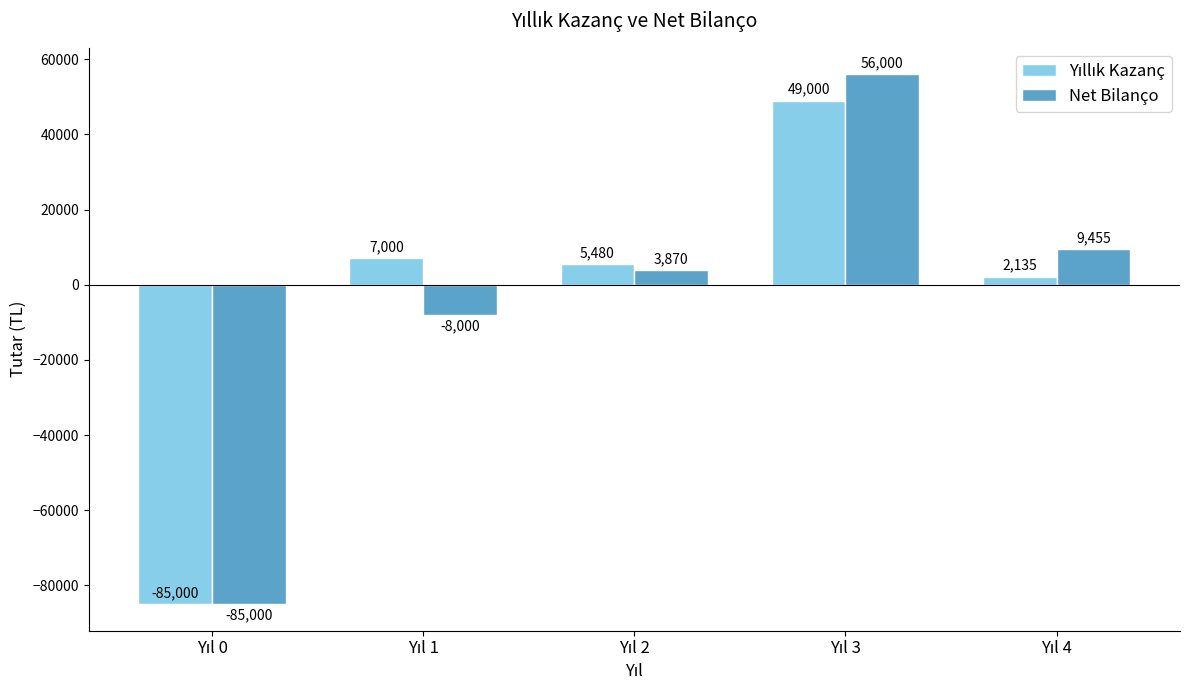

At how many categories does at least one series exceed 4574?

4